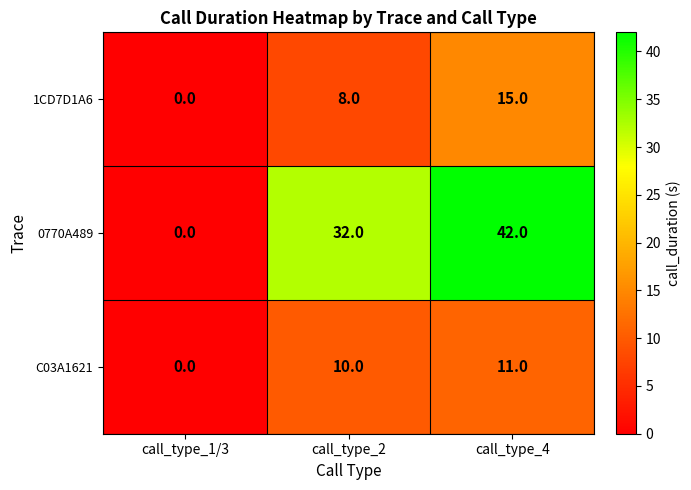

What is the difference between the highest and lowest values at call_type_4?

31